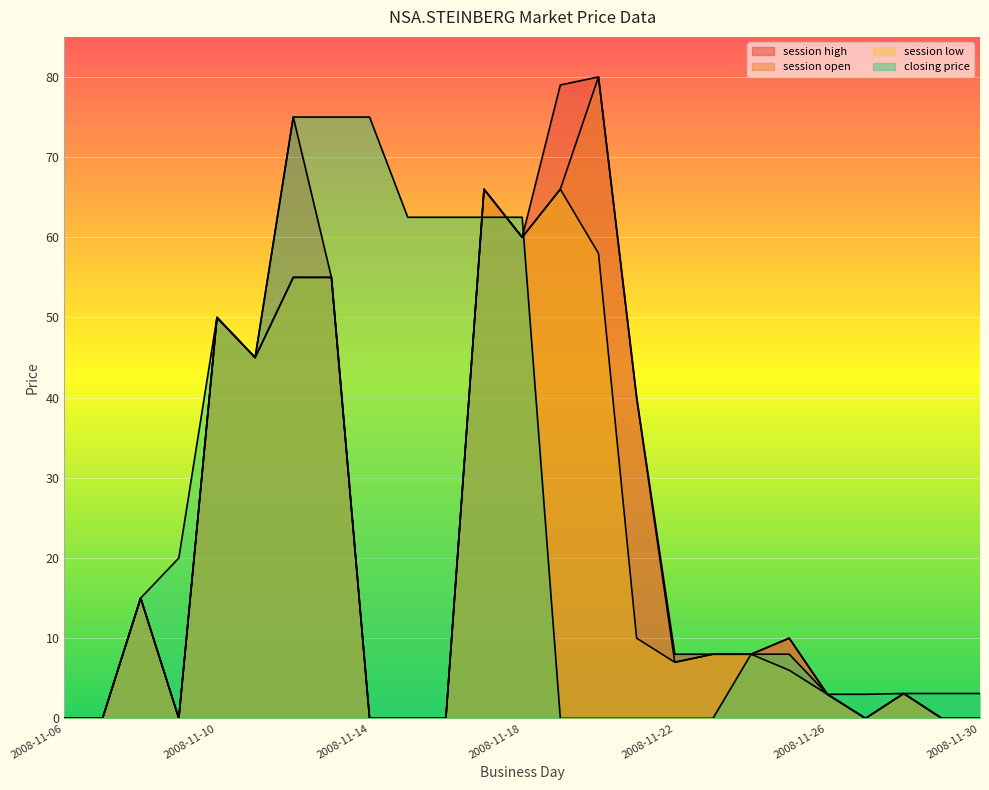

True or false: session open has a value of 7.0 at 2008-11-22.

True